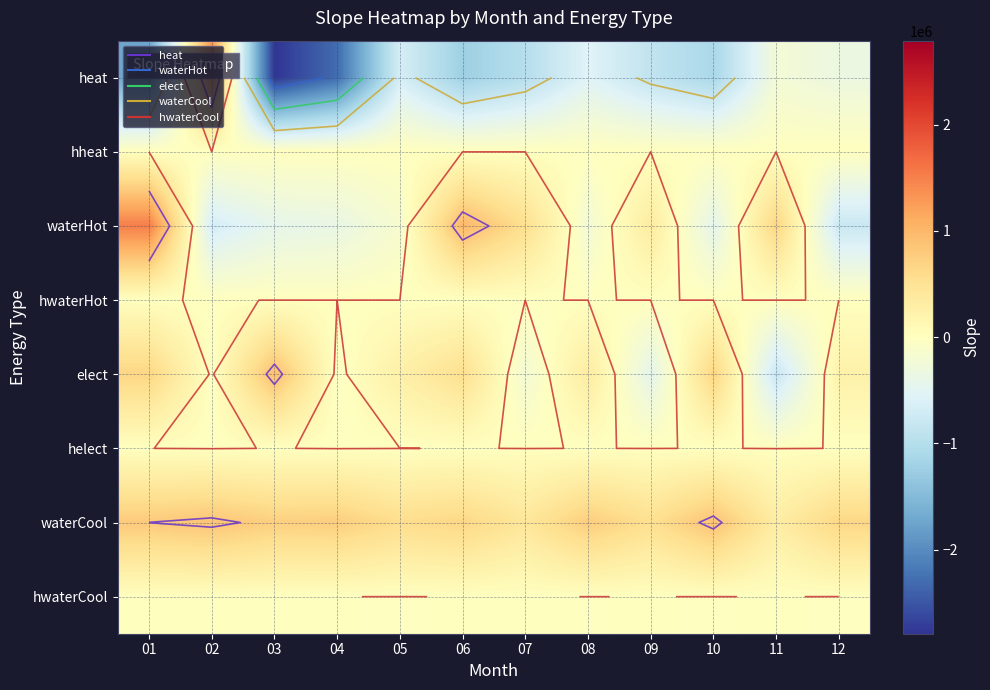

What is the maximum value for elect?

926260.3